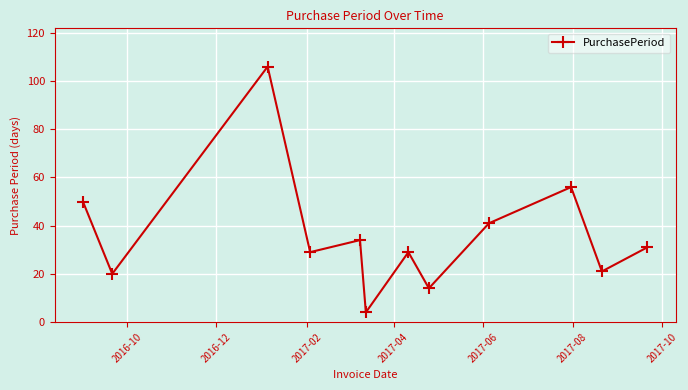

What is the difference between the second highest and second lowest values?

42